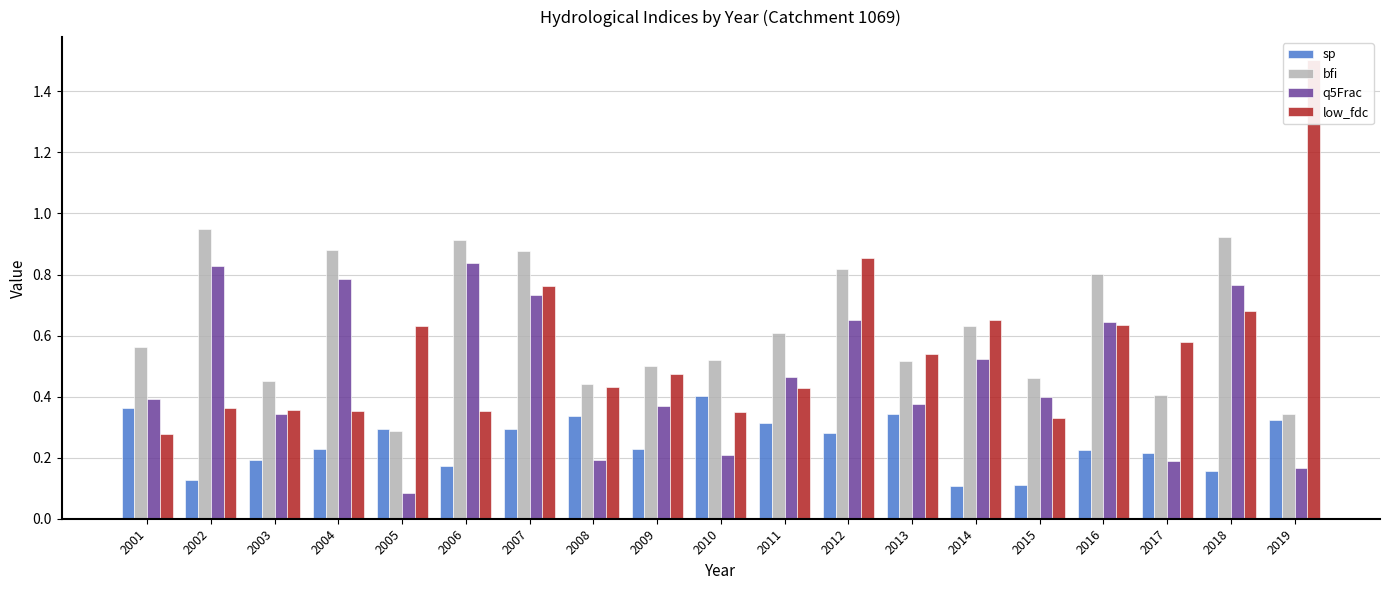

Reading left to right, what are all the values shown in this chart?

sp: 2001=0.4	2002=0.1	2003=0.2	2004=0.2	2005=0.3	2006=0.2	2007=0.3	2008=0.3	2009=0.2	2010=0.4	2011=0.3	2012=0.3	2013=0.3	2014=0.1	2015=0.1	2016=0.2	2017=0.2	2018=0.2	2019=0.3
bfi: 2001=0.6	2002=1.0	2003=0.5	2004=0.9	2005=0.3	2006=0.9	2007=0.9	2008=0.4	2009=0.5	2010=0.5	2011=0.6	2012=0.8	2013=0.5	2014=0.6	2015=0.5	2016=0.8	2017=0.4	2018=0.9	2019=0.3
q5Frac: 2001=0.4	2002=0.8	2003=0.3	2004=0.8	2005=0.1	2006=0.8	2007=0.7	2008=0.2	2009=0.4	2010=0.2	2011=0.5	2012=0.6	2013=0.4	2014=0.5	2015=0.4	2016=0.6	2017=0.2	2018=0.8	2019=0.2
low_fdc: 2001=0.3	2002=0.4	2003=0.4	2004=0.4	2005=0.6	2006=0.4	2007=0.8	2008=0.4	2009=0.5	2010=0.4	2011=0.4	2012=0.9	2013=0.5	2014=0.7	2015=0.3	2016=0.6	2017=0.6	2018=0.7	2019=1.5